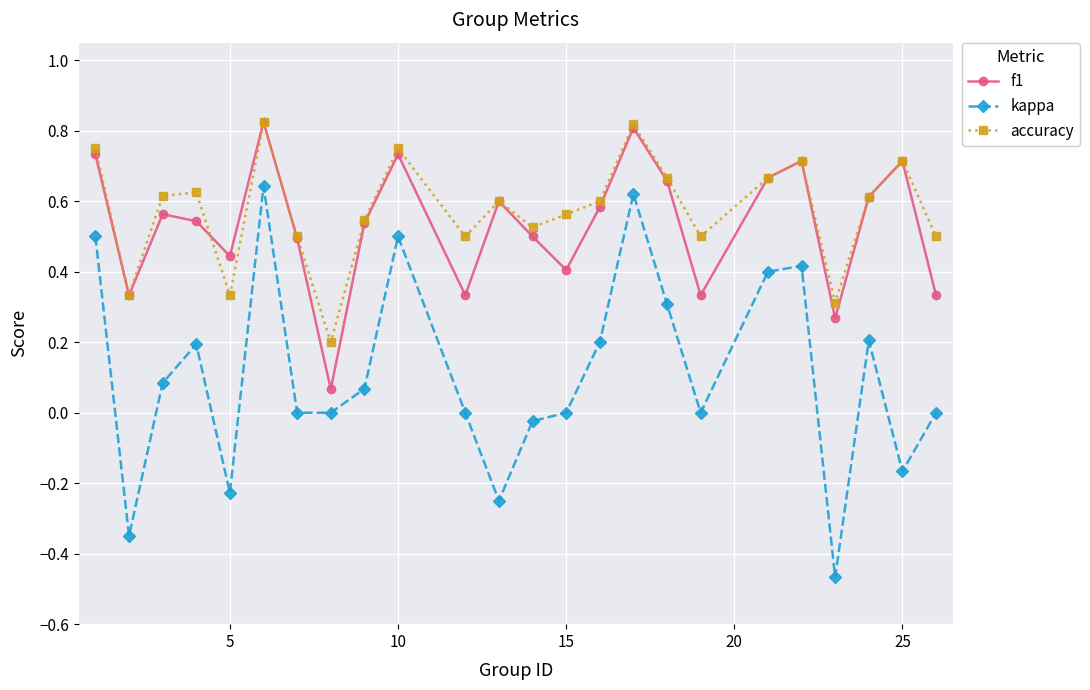

Which series has the widest spread of values?

kappa